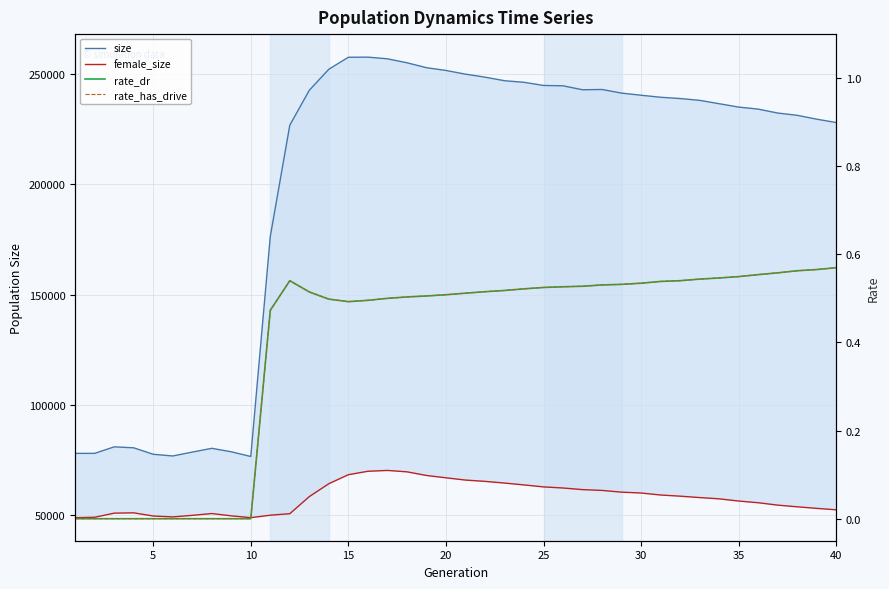

At which category is the sum across all series the highest?

15